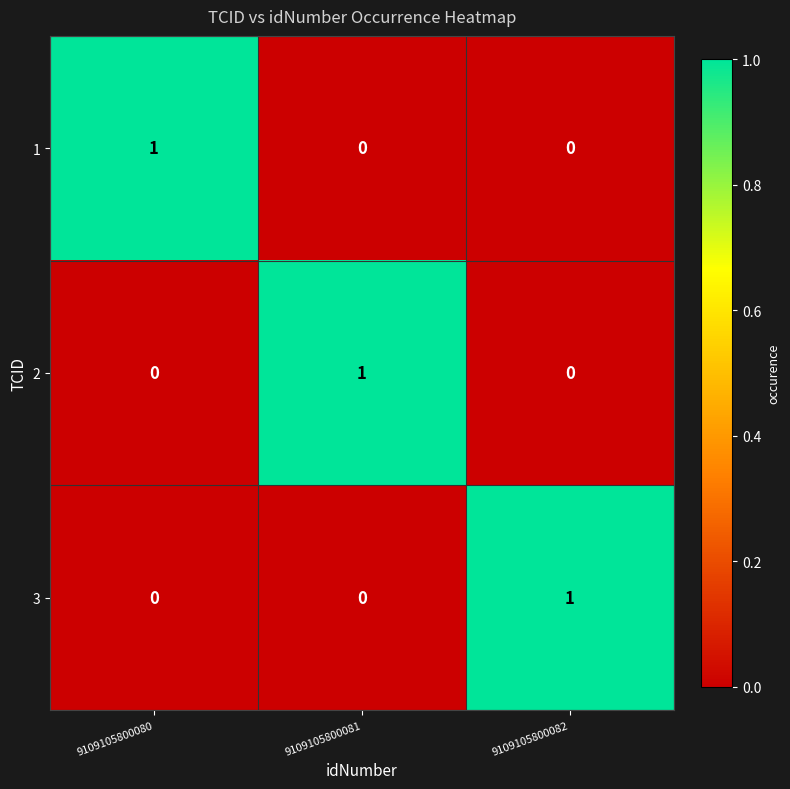

How many 1 values are between 0 and 1?

3